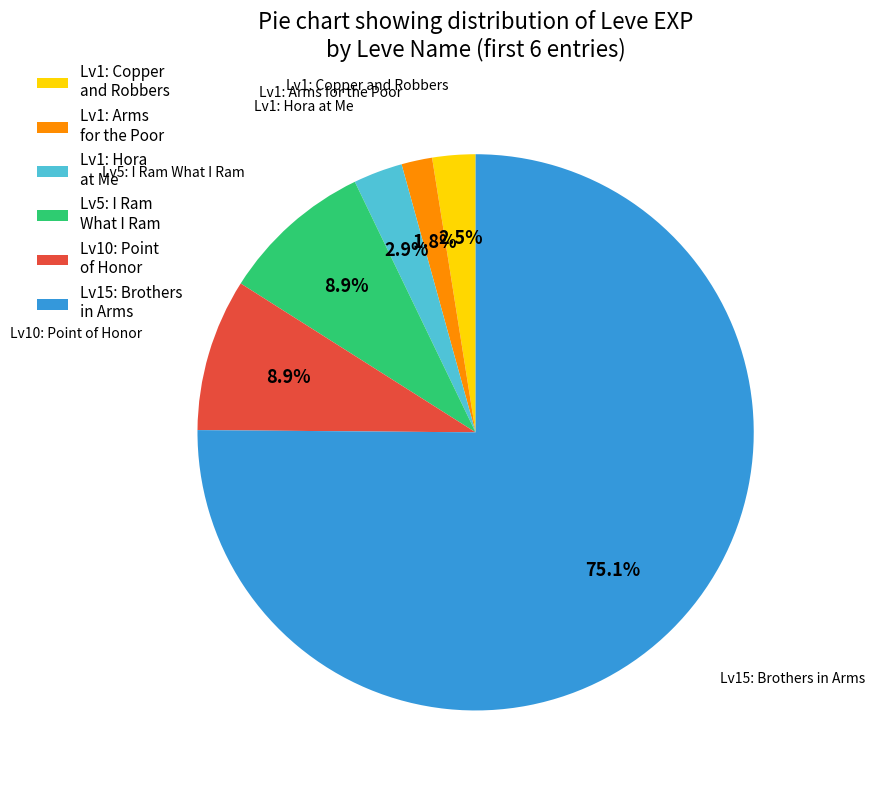

Is there any slice that represents more than half of the pie?

Yes